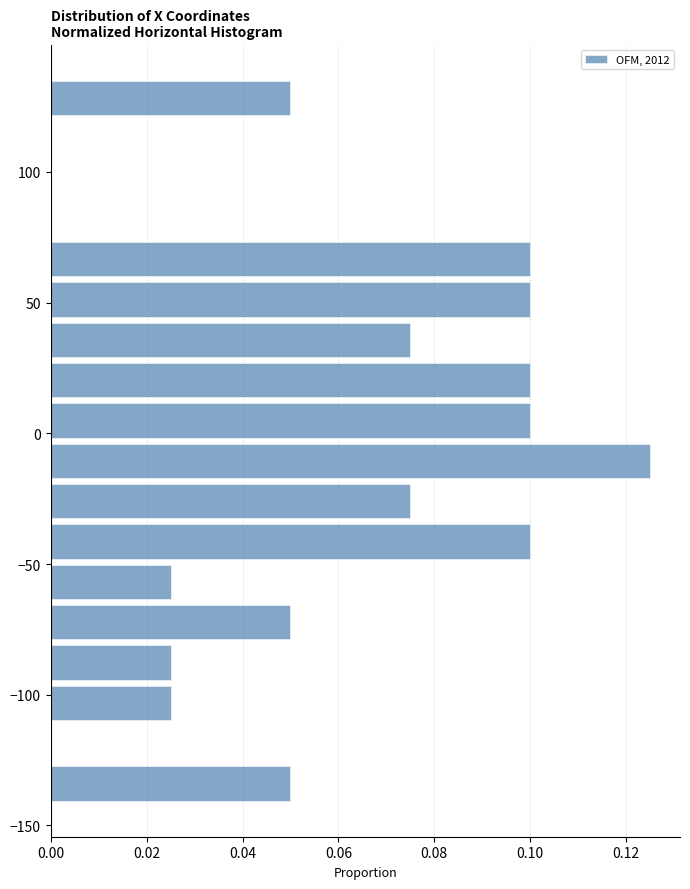

Read against the y-axis, roughly where is the centre of the longest bar?

-10